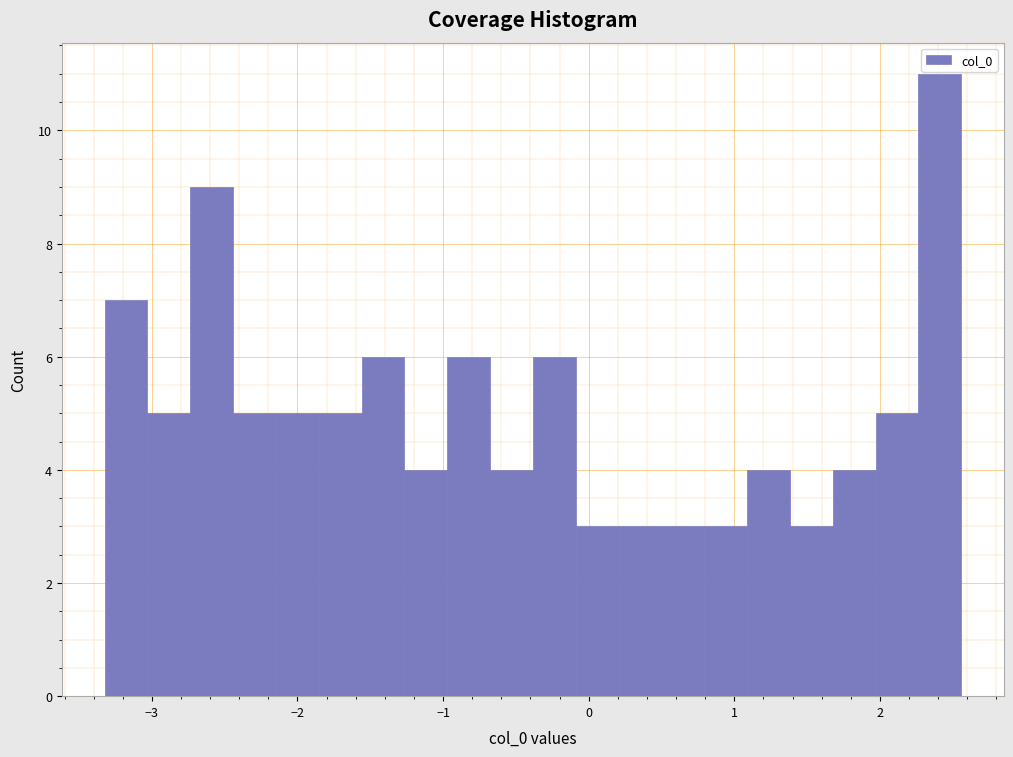

Around what value on the x-axis is the tallest bar? Give the approximate position of its centre, as read against the axis.

2.4